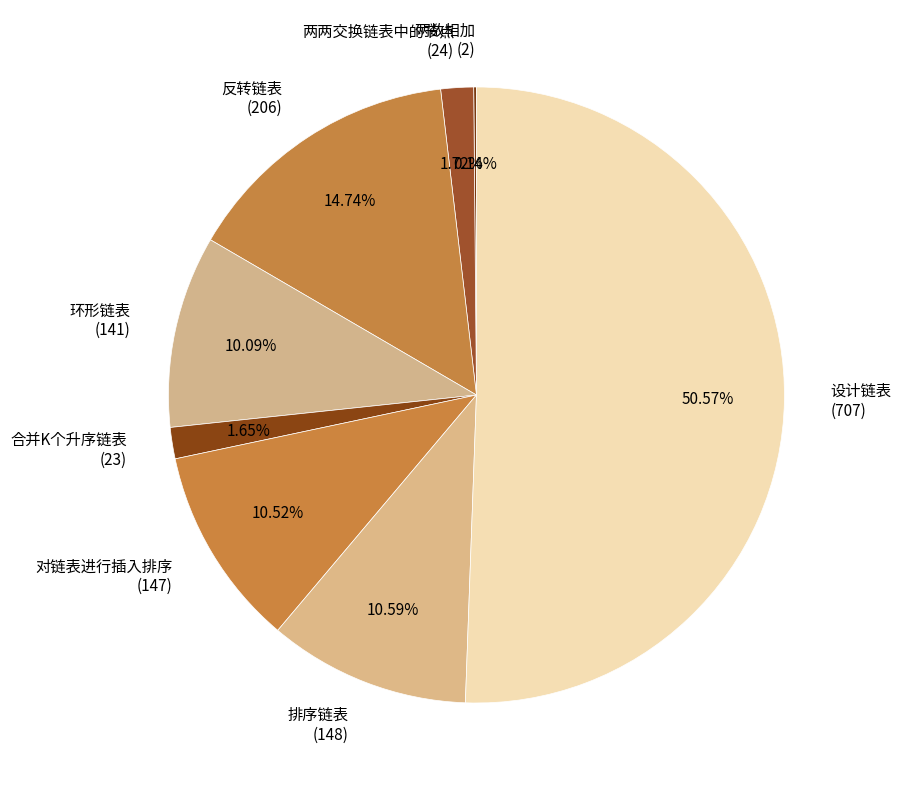

Is 两两交换链表中的节点 (24) the majority of the pie?

No